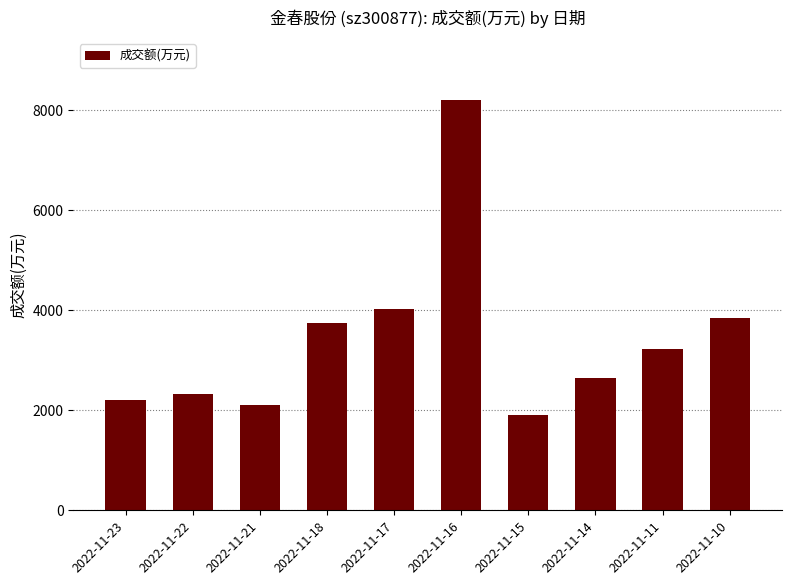

What is the value of the 6th bar from the left?

8210